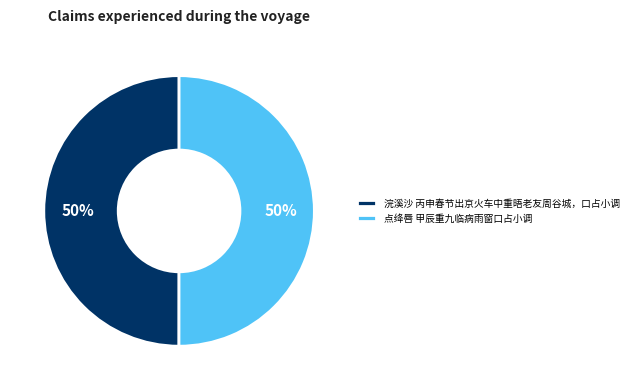

Is it true that 点绛唇 甲辰重九临病雨窗口占小调 is 43% of the pie?

False